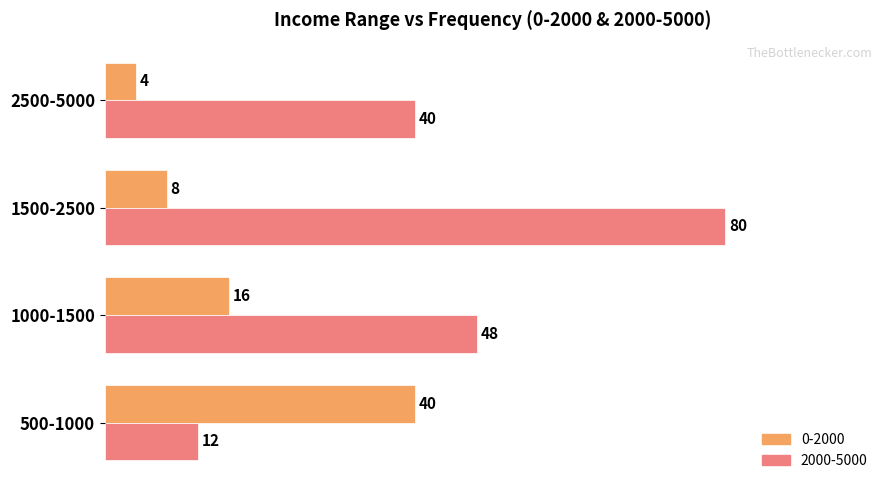

True or false: 2000-5000 has a value of 12 at 500-1000.

True